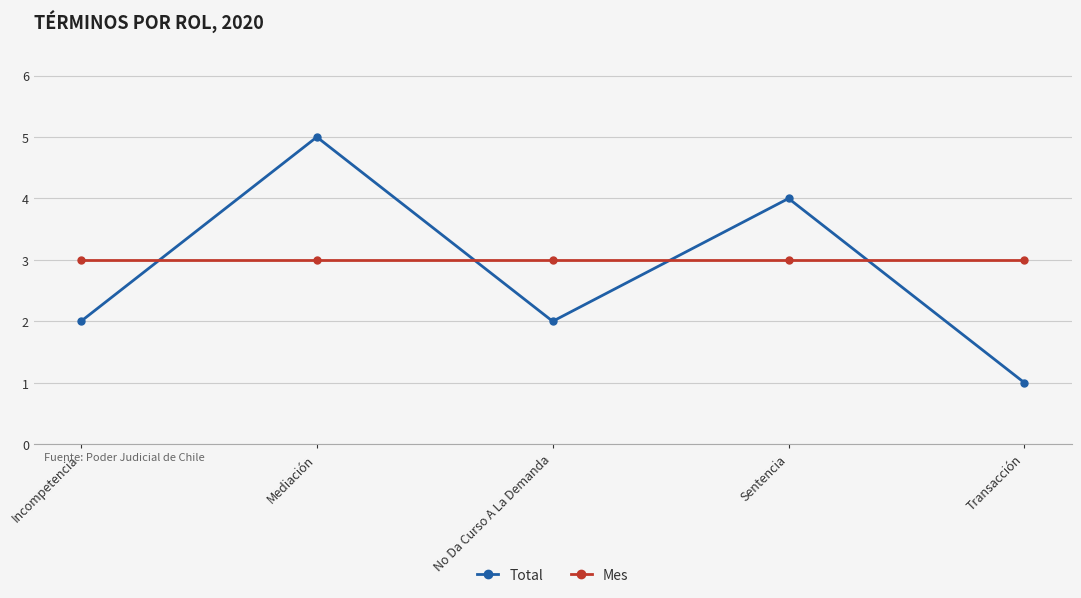

Is the value of Total at Incompetencia greater than the value of Mes at No Da Curso A La Demanda?

No